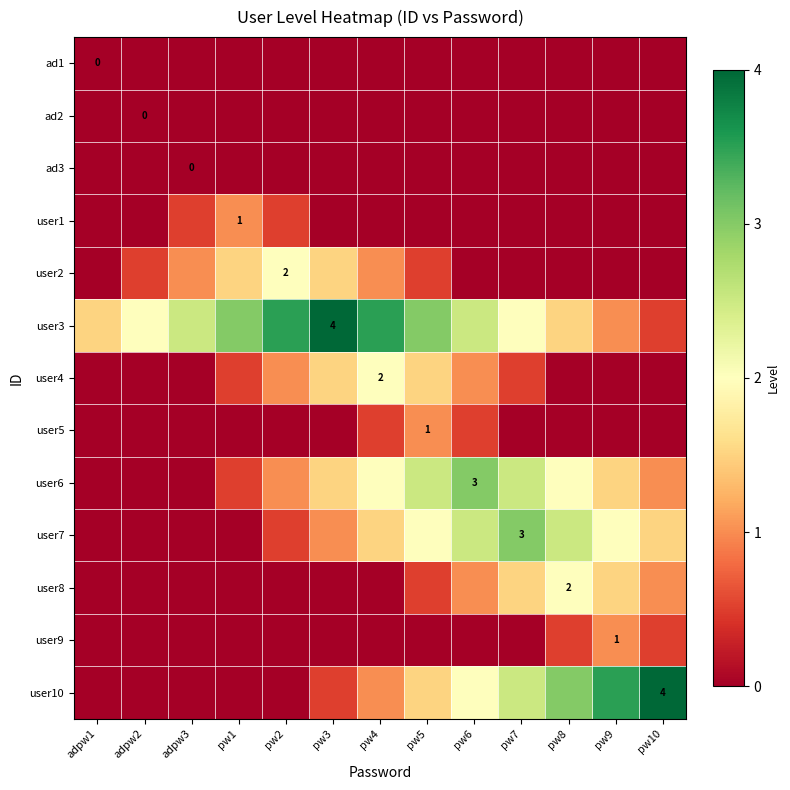

The user7 series shows 3.0 at pw7. True or false?

True